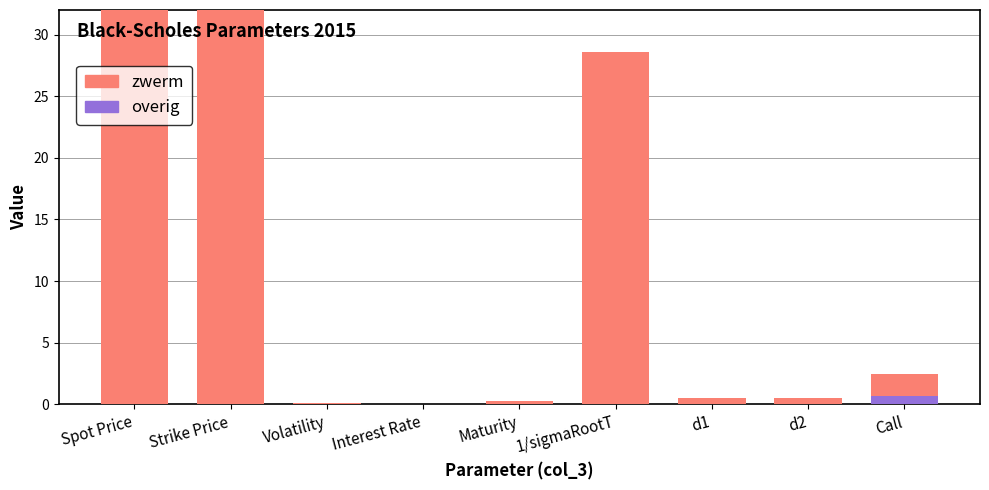

Reading left to right, list all the values displayed in this chart.

zwerm: Spot Price=100.0	Strike Price=99.5	Volatility=0.1	Interest Rate=0.1	Maturity=0.2	1/sigmaRootT=28.6	d1=0.5	d2=0.5	Call=2.4
overig: Spot Price=0.0	Strike Price=0.0	Volatility=0.0	Interest Rate=0.0	Maturity=0.0	1/sigmaRootT=0.0	d1=0.0	d2=0.0	Call=0.7